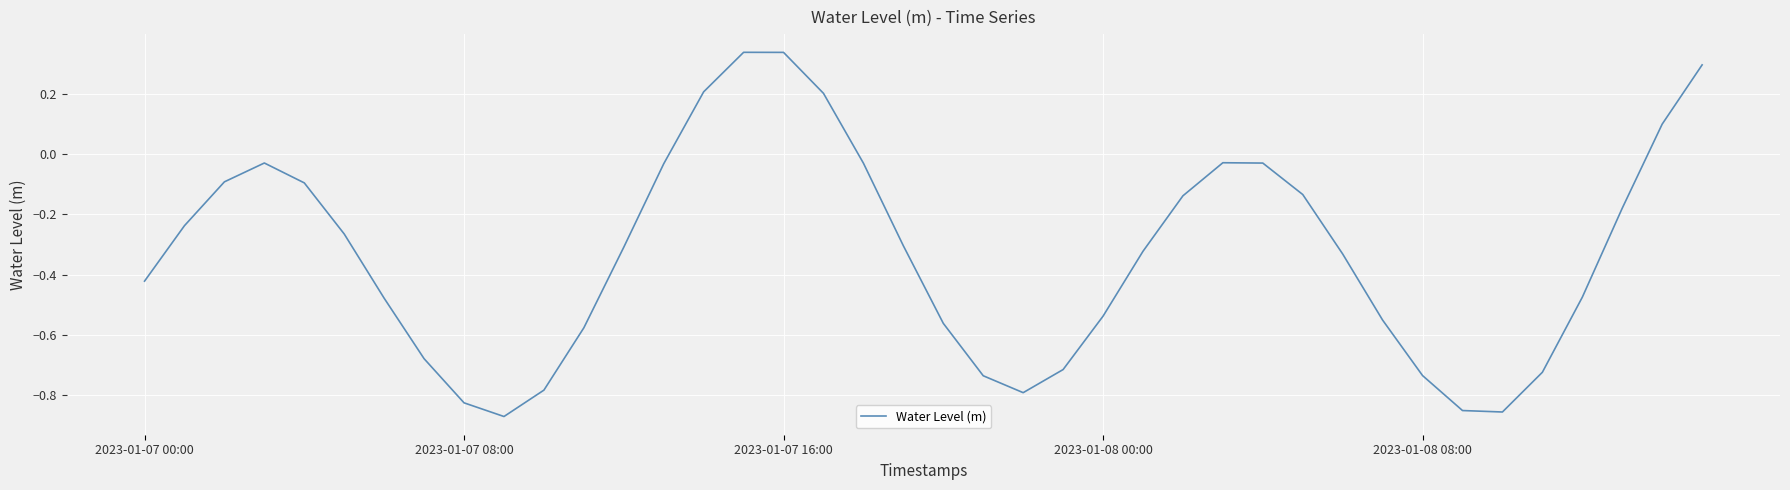

What is the difference between the maximum and minimum values?

1.2